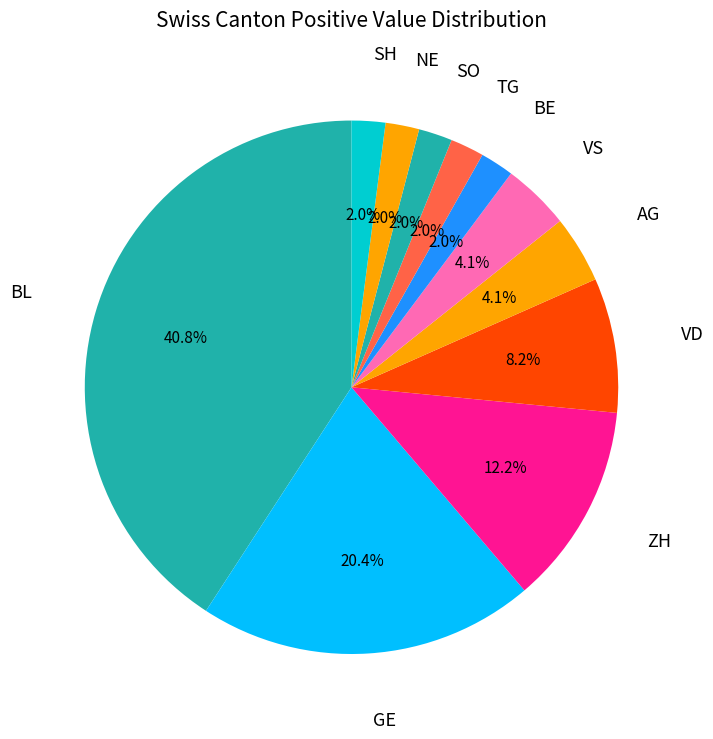

Approximately how many times larger is the value at SO compared to SH?

1.0